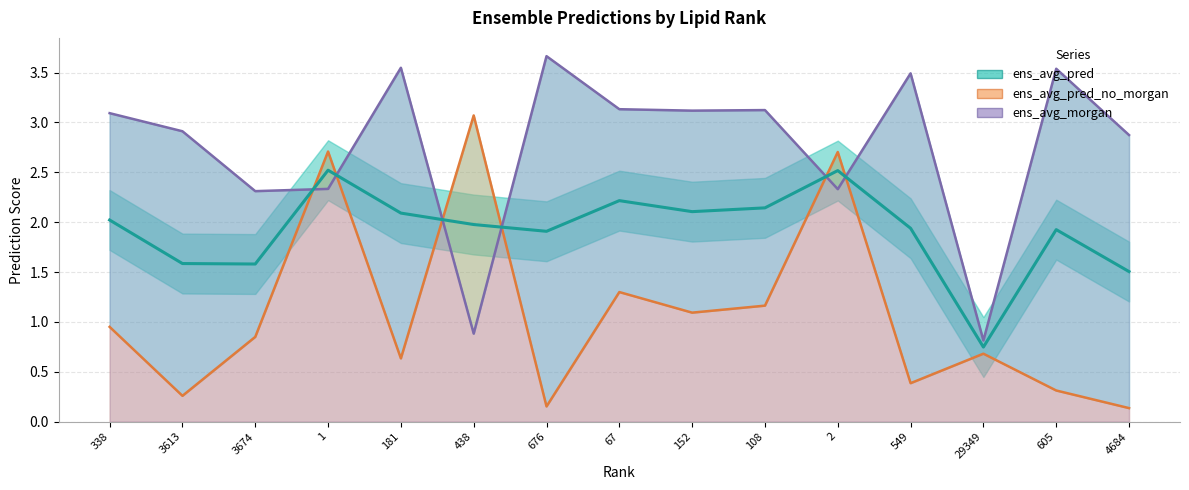

What is the difference between the ens_avg_pred_no_morgan values at 605 and 1?

2.4